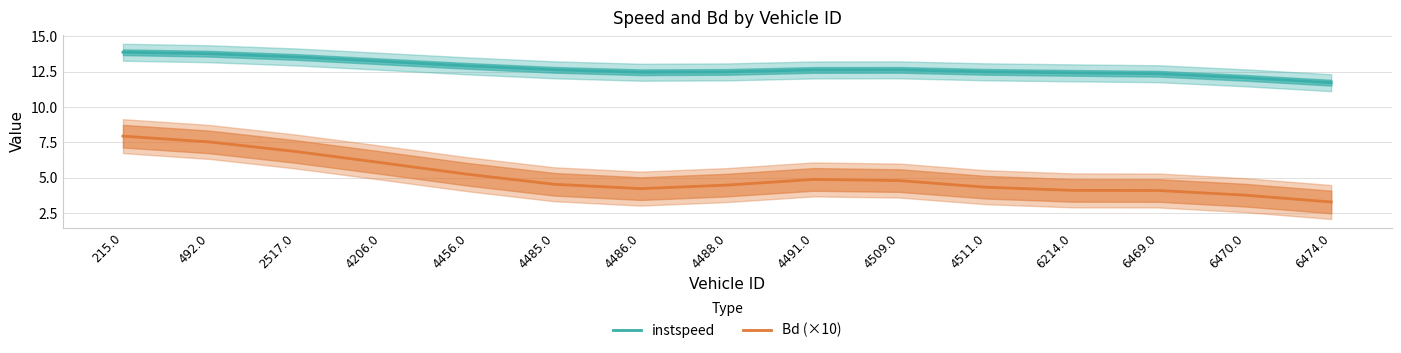

What is the spread (max minus min) of values at 2517.0?

6.7